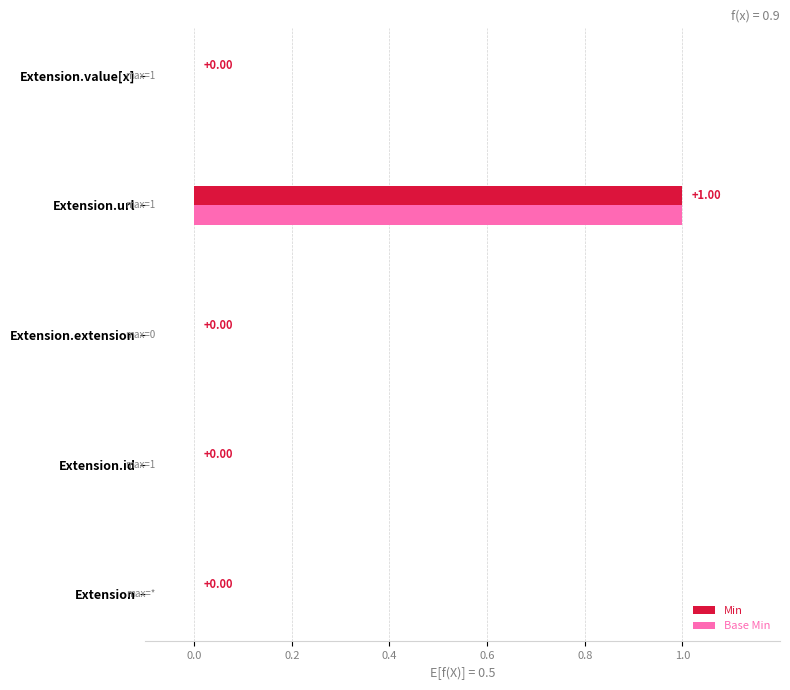

Which label corresponds to the largest value in the chart?

Extension.url